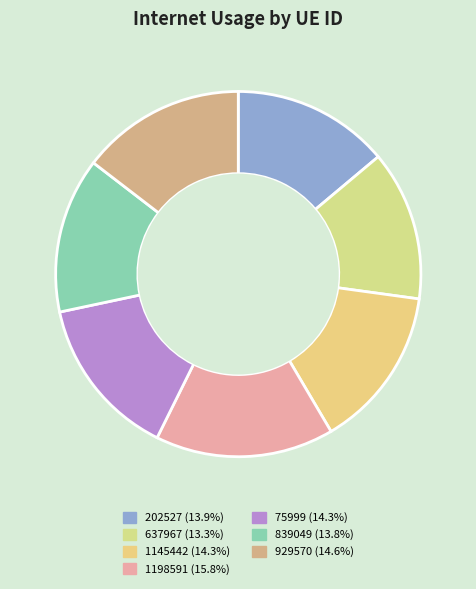

Rank the categories by value from highest to lowest.

1198591, 929570, 1145442, 75999, 202527, 839049, 637967